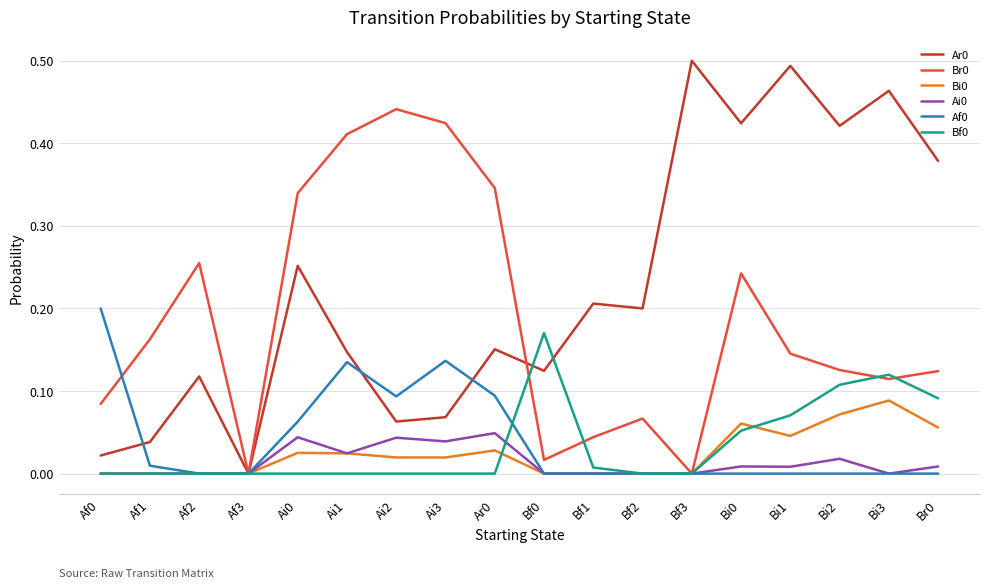

Is the value of Bi0 at Ai1 greater than the value of Af0 at Af1?

Yes